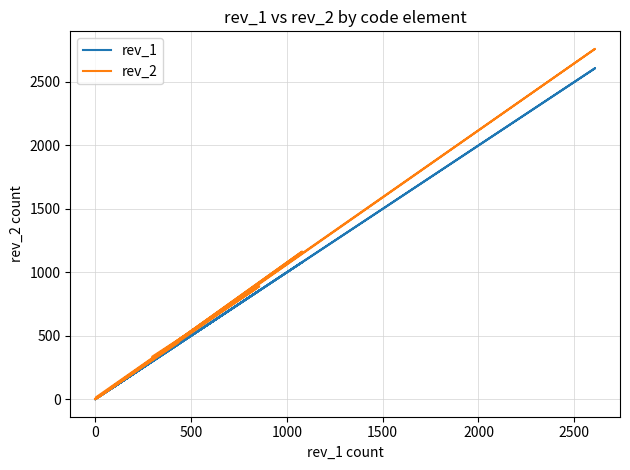

At how many categories does at least one series exceed 314?

6